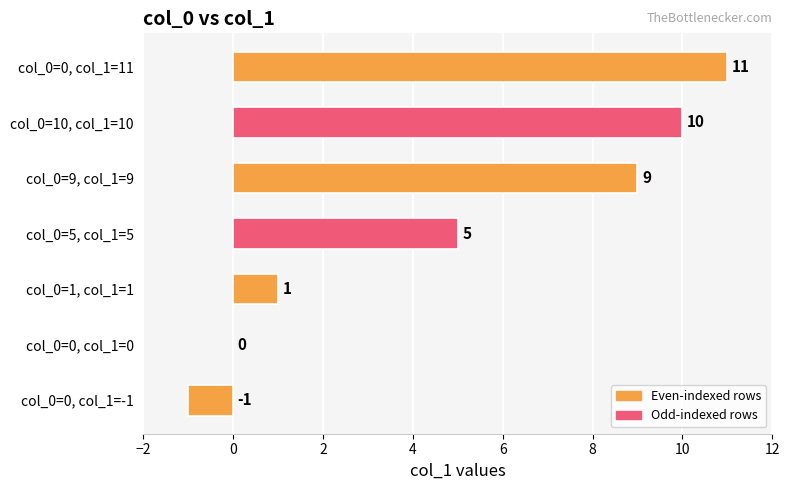

What is the change in value from col_0=1, col_1=1 to col_0=10, col_1=10?

+9